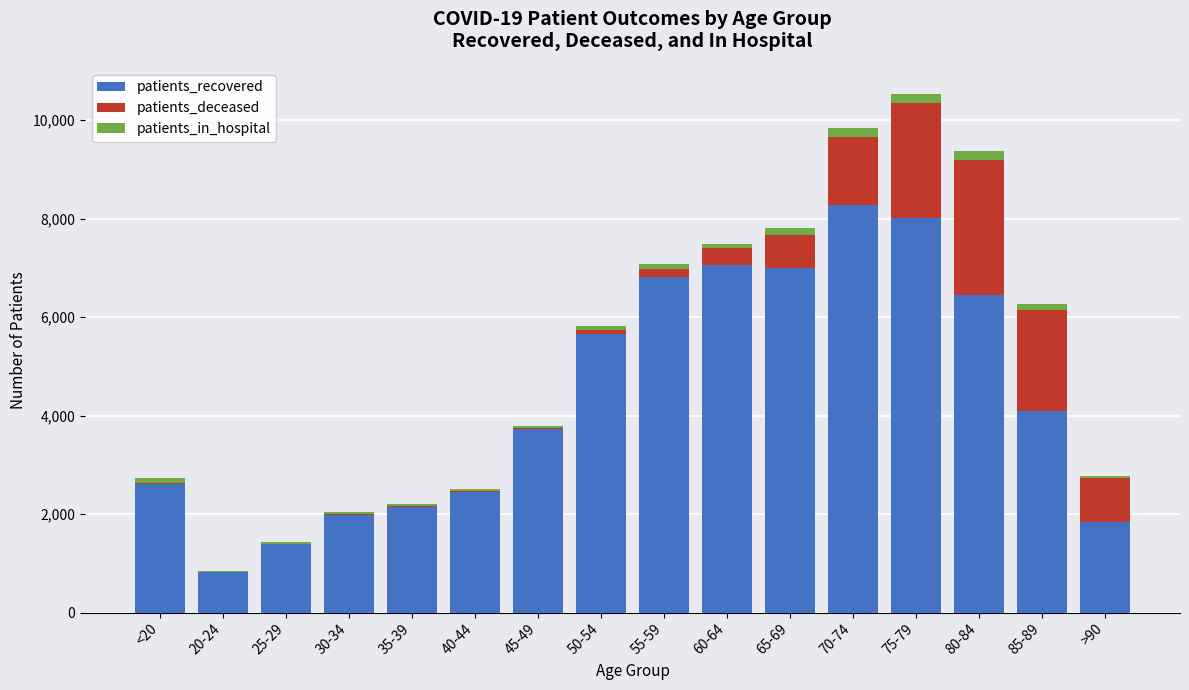

What is the sum of all patients_recovered values?

70331